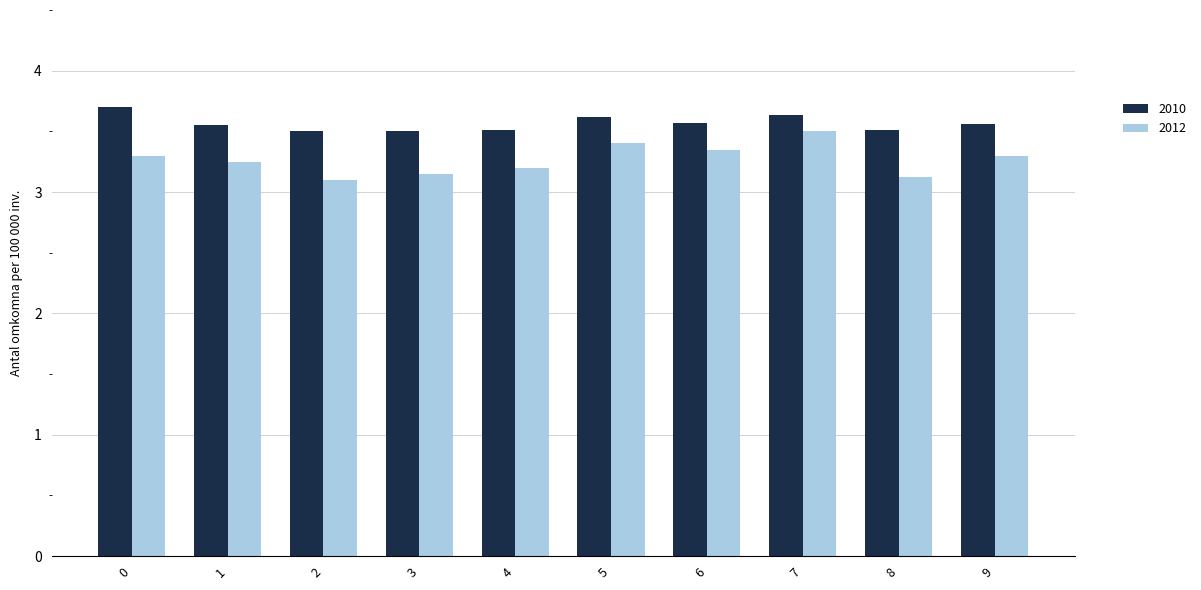

At which label does 2012 reach its peak?

7